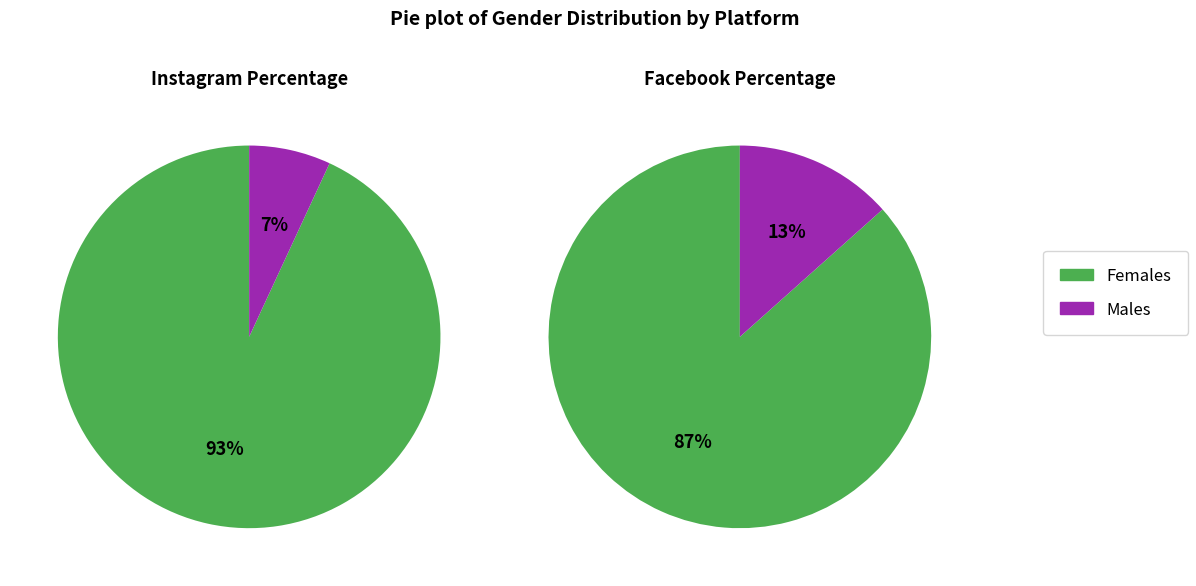

Count the number of slices in the pie.

2